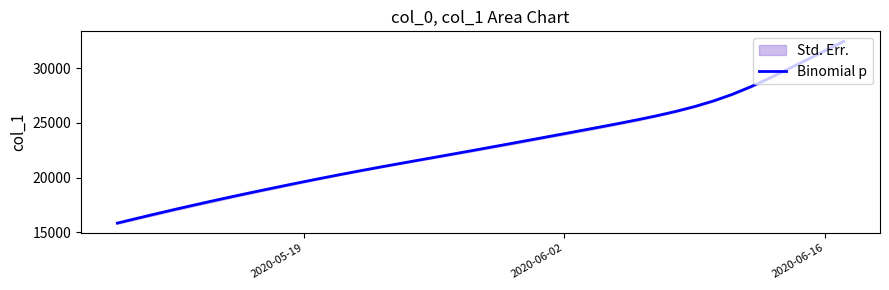

What is the minimum value for Binomial p?

15842.6